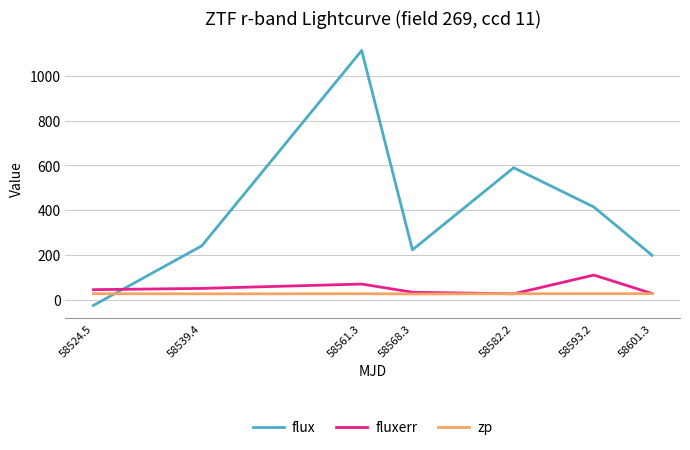

Is it true that zp equals 26.0 at 58582.2?

True